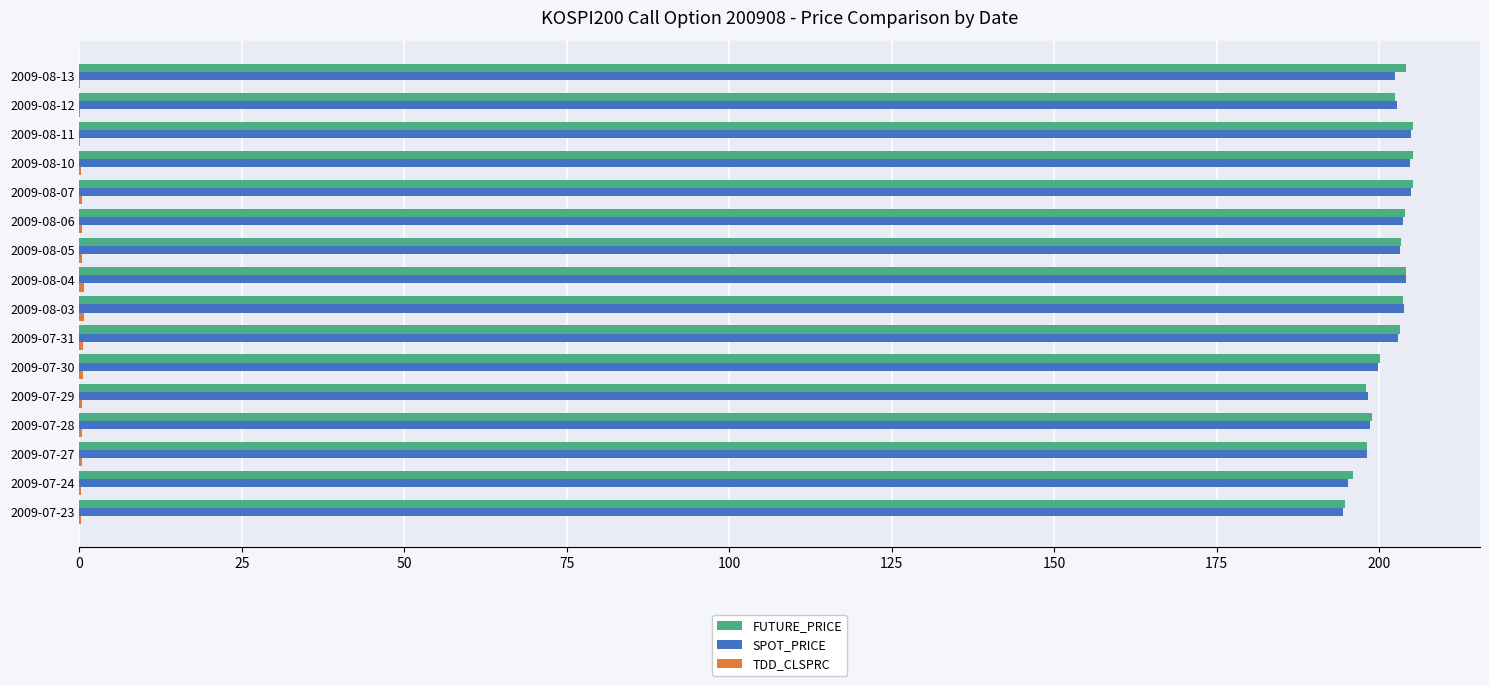

What is the maximum value for SPOT_PRICE?

205.0